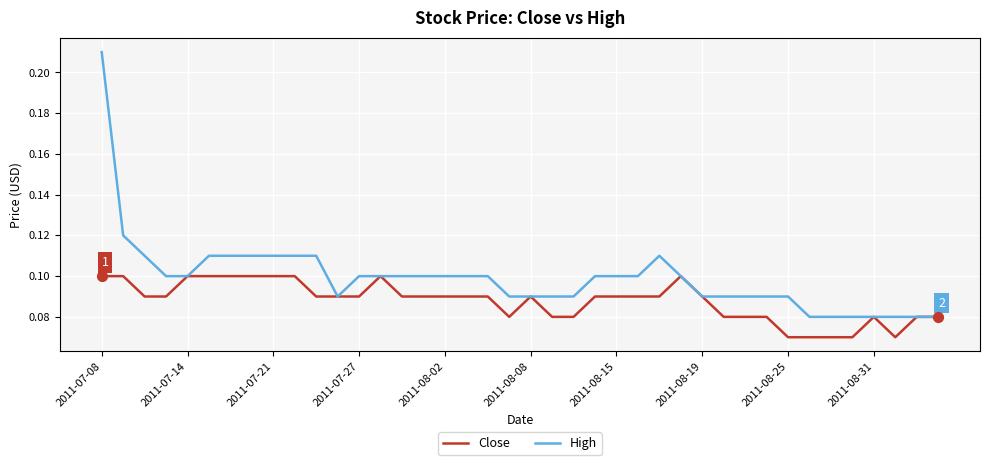

Which series has the largest total across all categories?

High